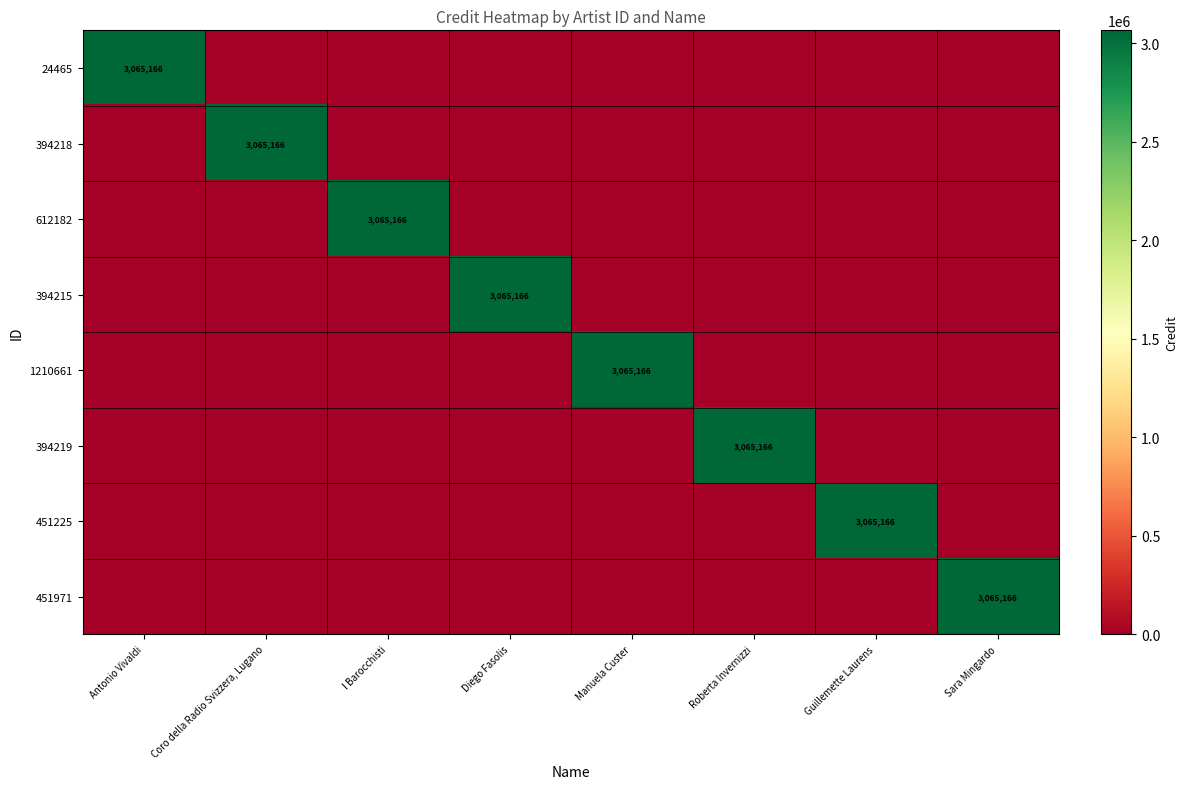

What is the average value of the 1210661 series?

383146